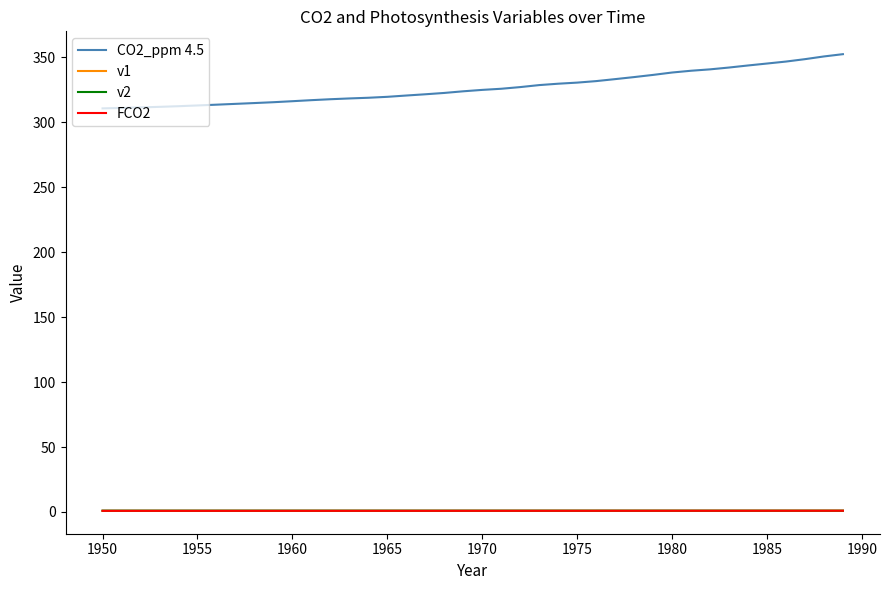

Which series has the largest range (max minus min)?

CO2_ppm 4.5